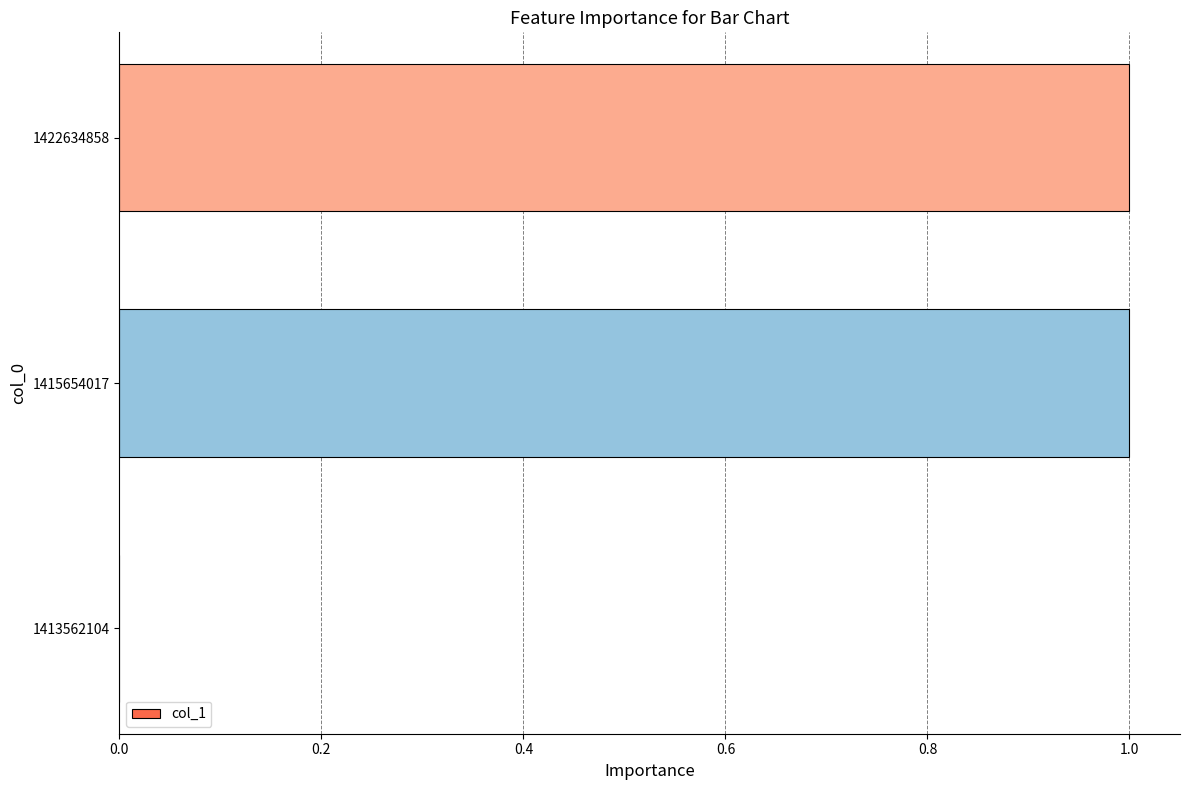

What is the change in value from 1413562104 to 1422634858?

+1